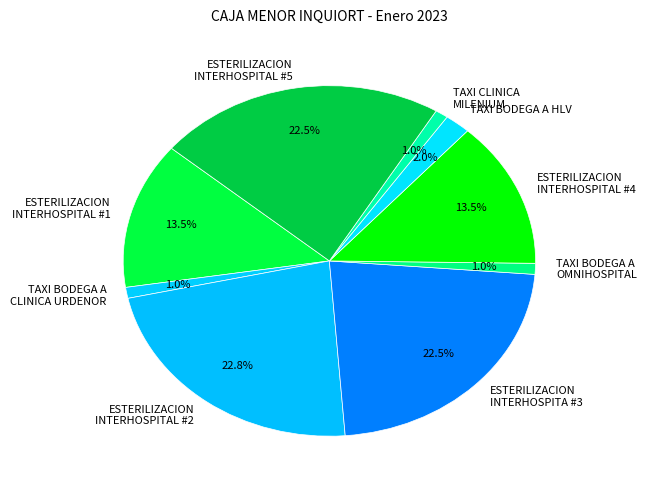

Count the number of slices in the pie.

9